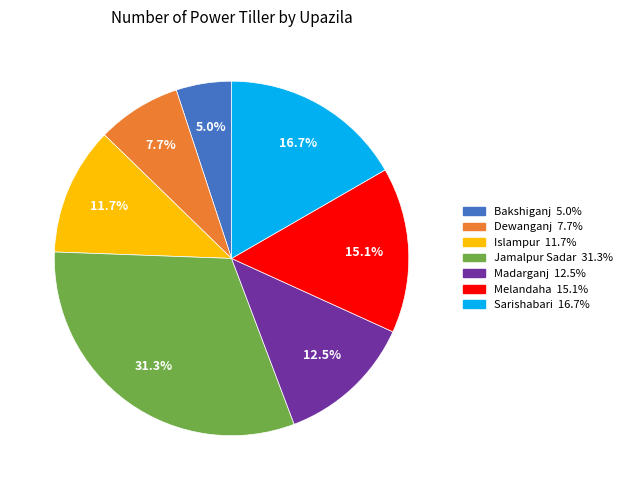

Which category has the biggest portion of the pie?

Jamalpur Sadar